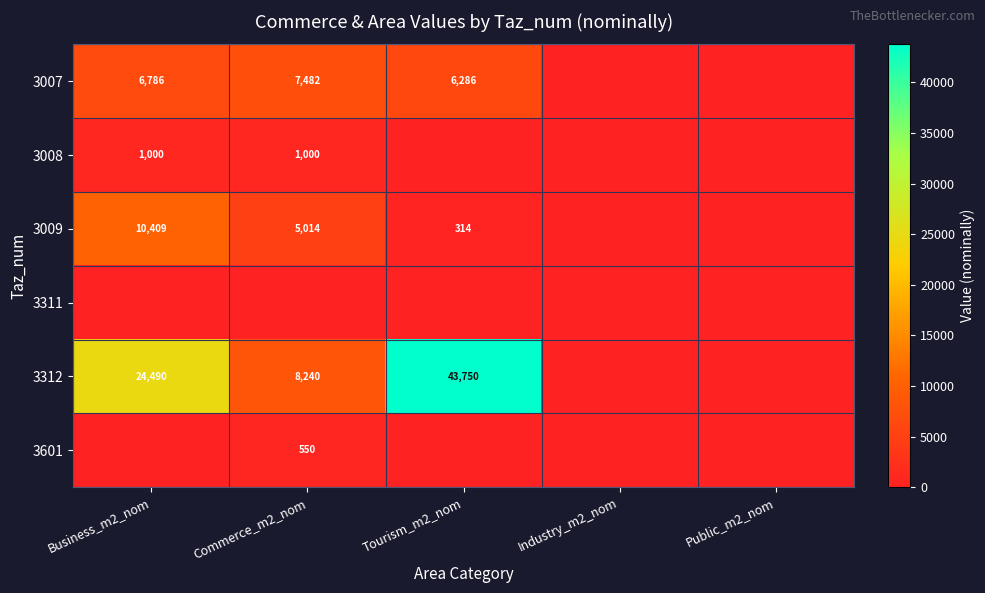

Is it true that 3007 equals 6786 at Business_m2_nom?

True